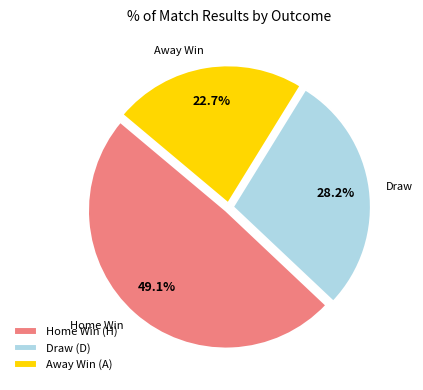

Which has a higher value, Away Win (A) or Home Win (H)?

Home Win (H)